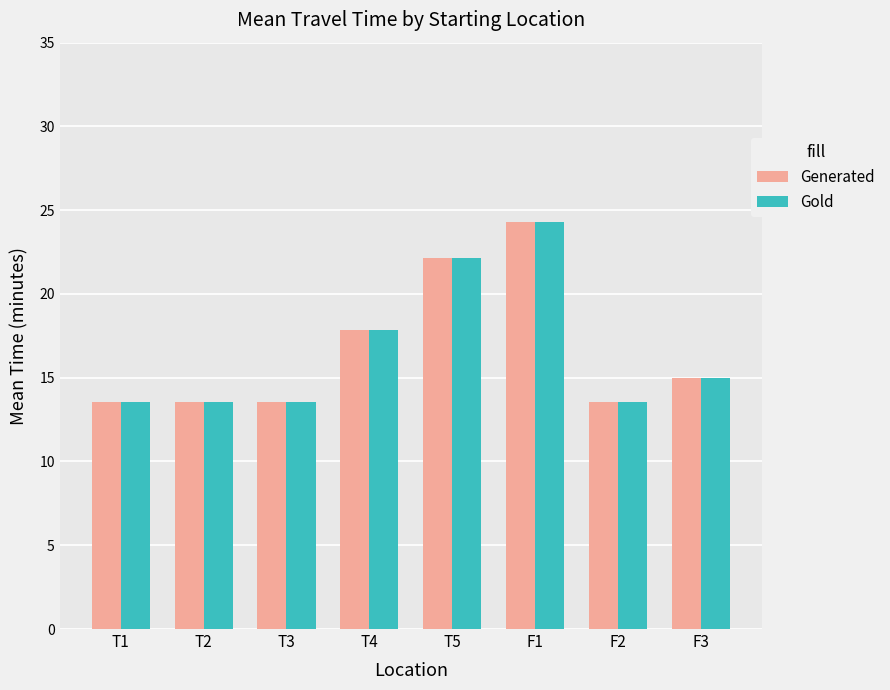

What is the sum of all Gold values?

133.6